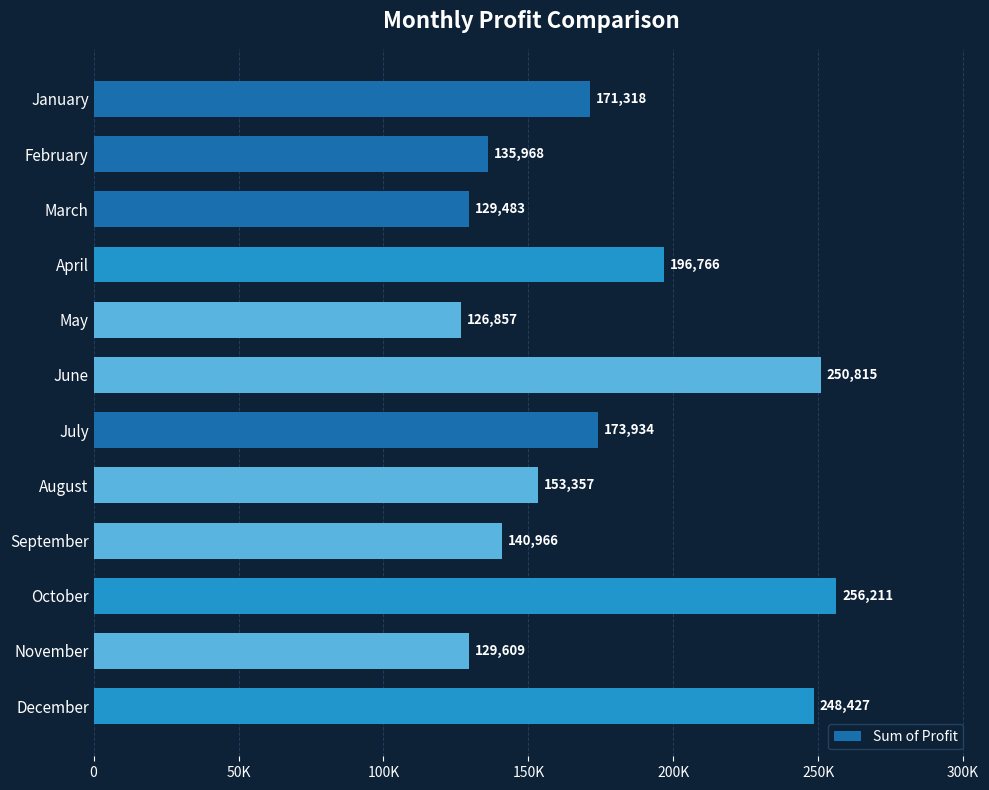

Rank the categories by value from lowest to highest.

May, March, November, February, September, August, January, July, April, December, June, October